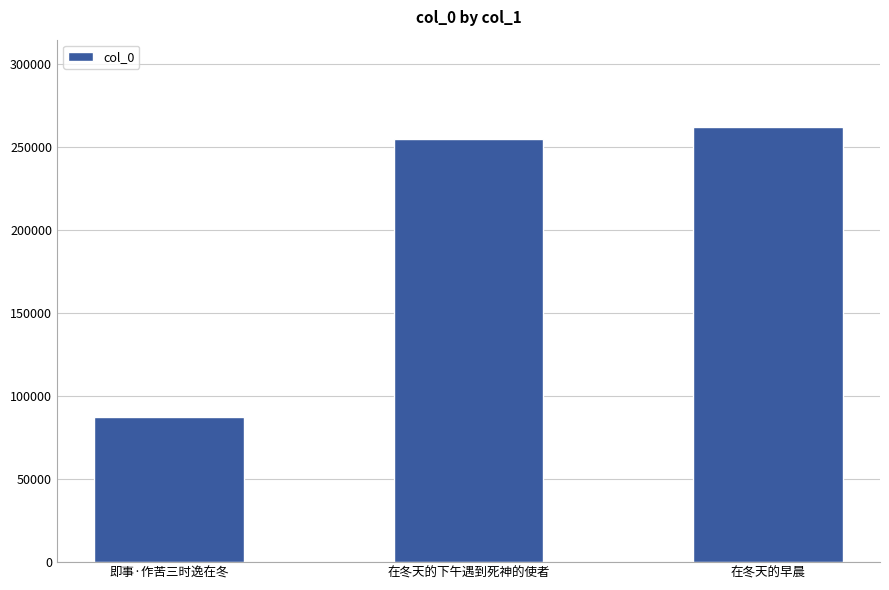

Count the number of categories in the chart.

3